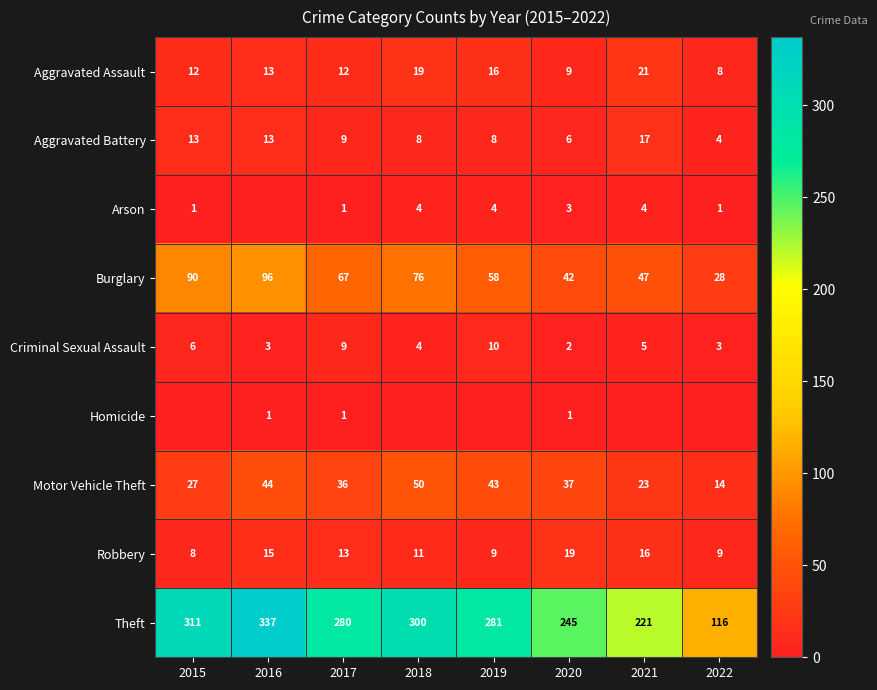

The Motor Vehicle Theft series shows 70 at 2016. True or false?

False